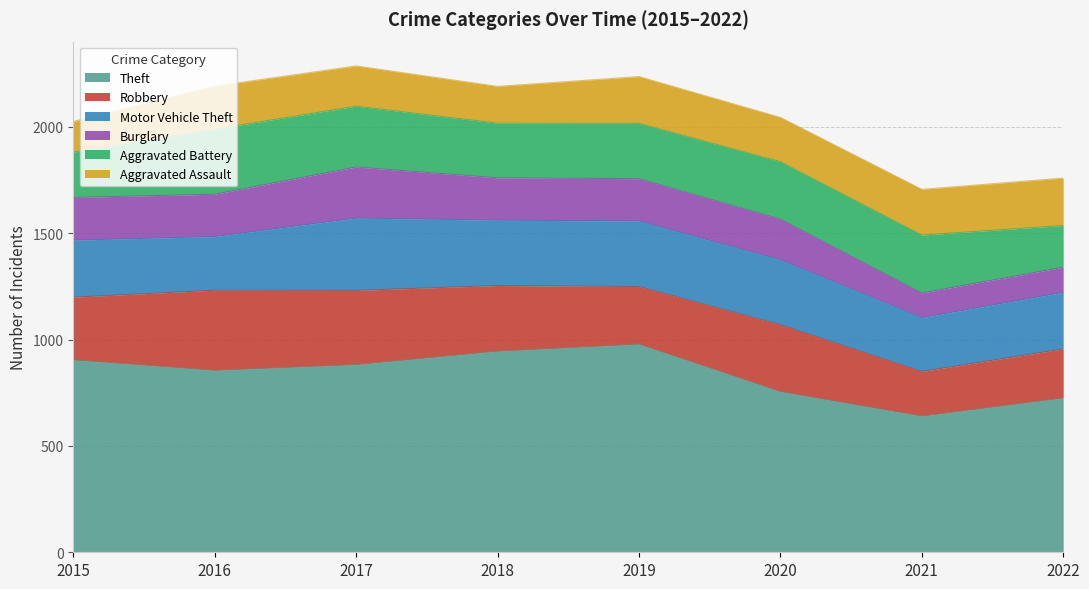

Which series has the widest spread of values?

Theft